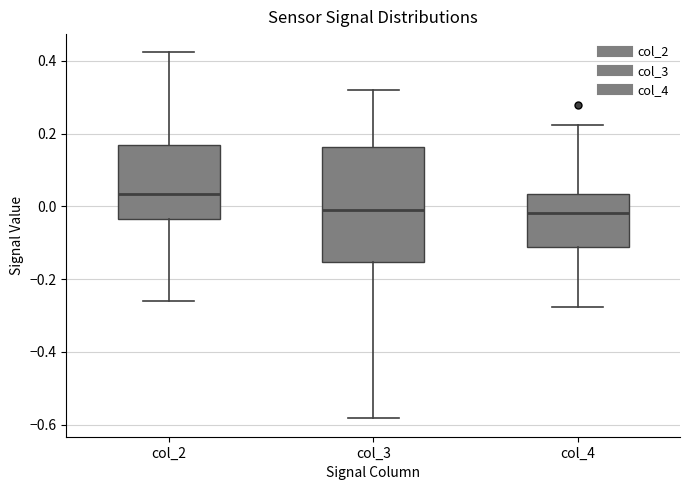

Comparing the boxes themselves (not the whiskers), which one is the tallest?

col_3